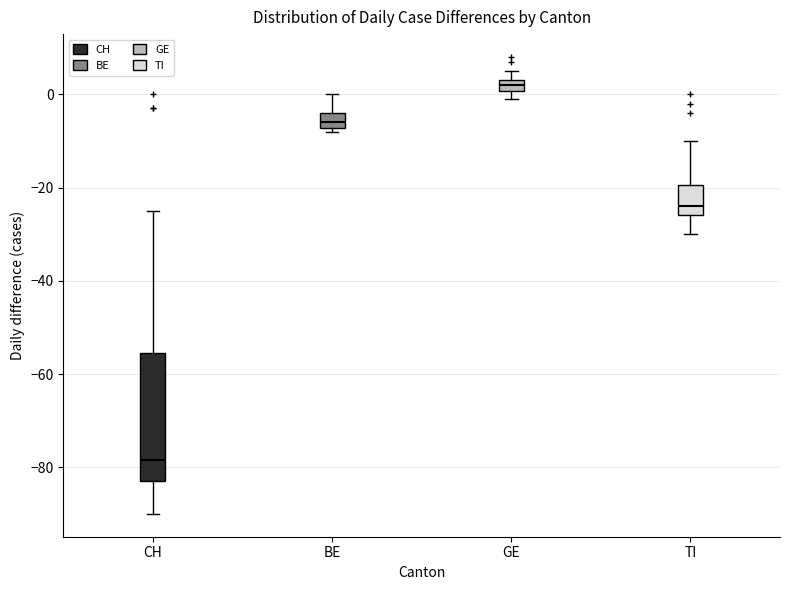

Comparing the boxes themselves (not the whiskers), which one is the tallest?

CH